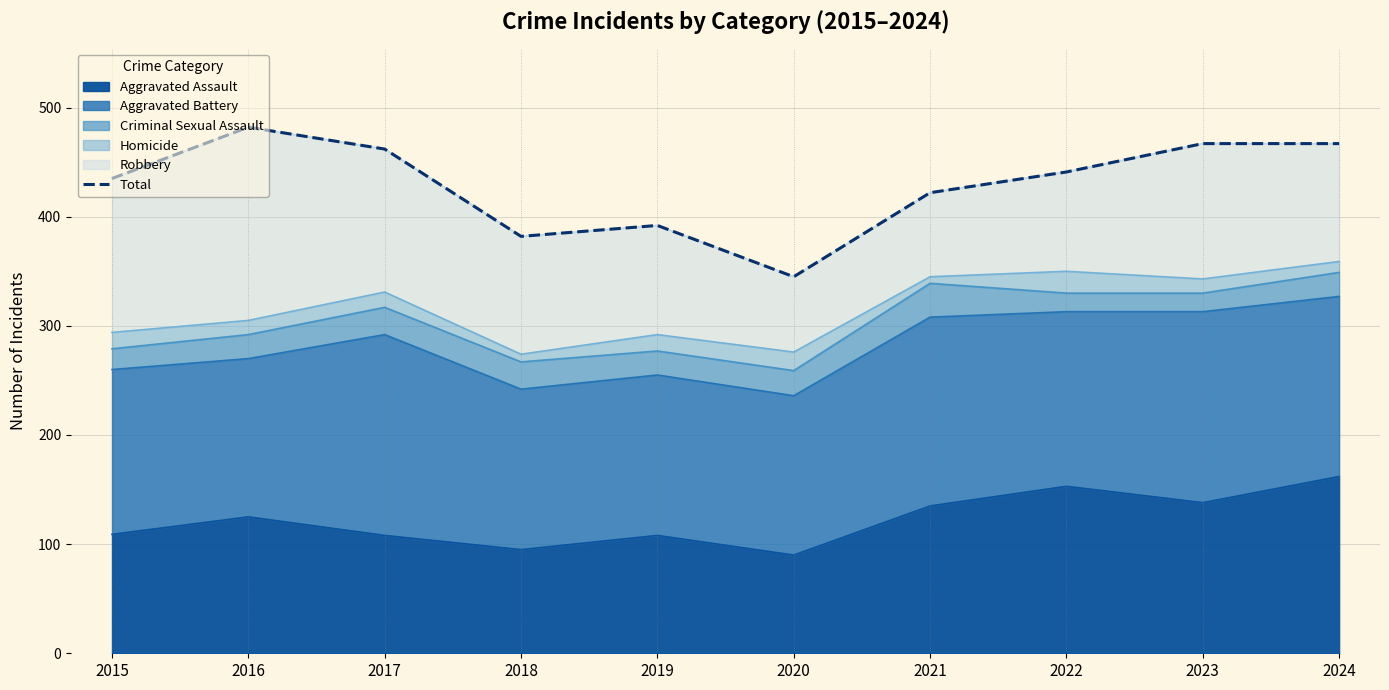

What is the value of the 4th point from the left?

382